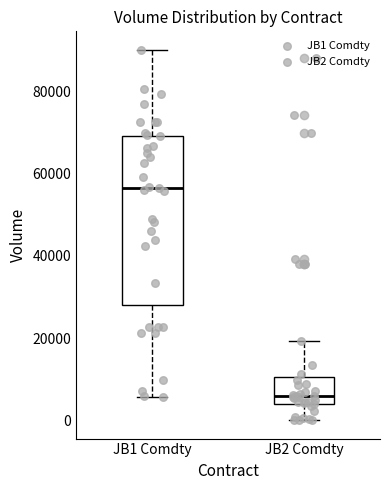

Reading left to right, read every box against the y-axis: the position of its median line, the range the box covers, and the ends of its whiskers. The values are not printed on the chart, so give them approximately, as read against the axis.

JB1 Comdty: median 56000, box 28000 to 70000, whiskers 6000 to 90000
JB2 Comdty: median 6000, box 4000 to 10000, whiskers 0 to 20000